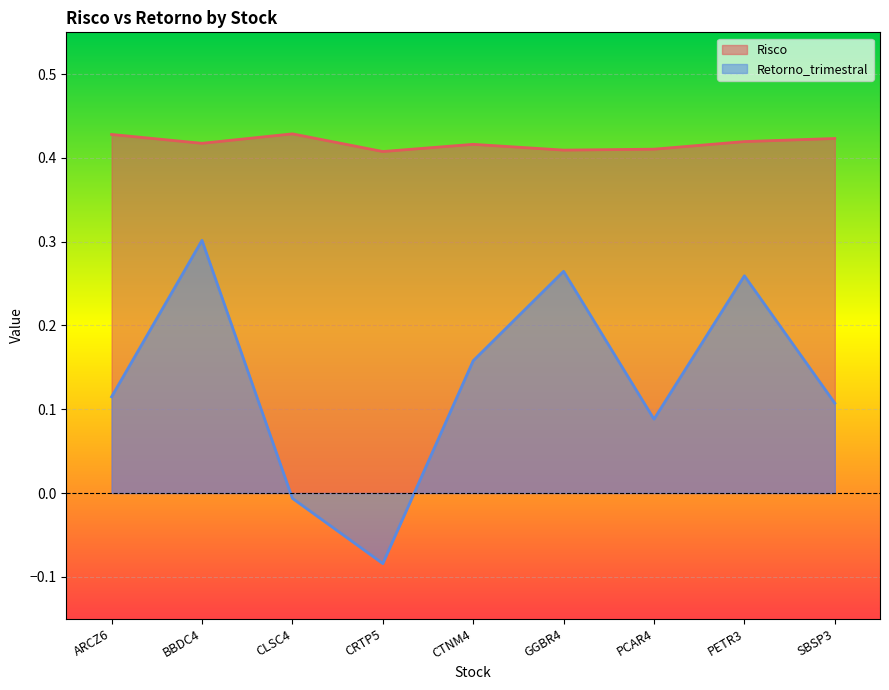

At PCAR4, list the series in order from smallest to largest.

Retorno_trimestral, Risco